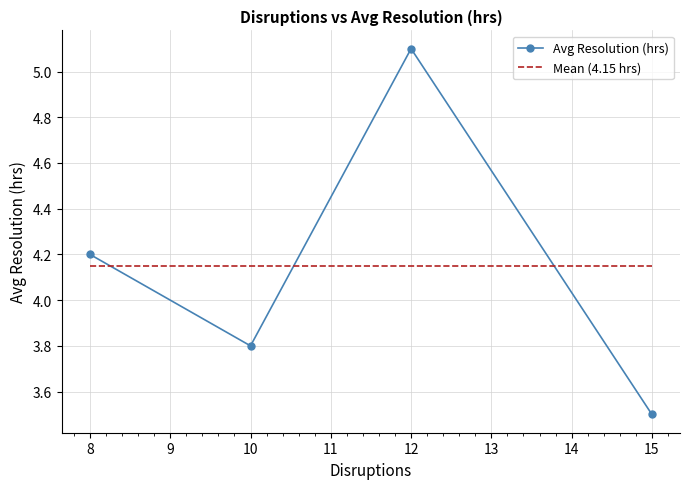

Reading right to left, what are all the values shown in this chart?

3.5	5.1	3.8	4.2